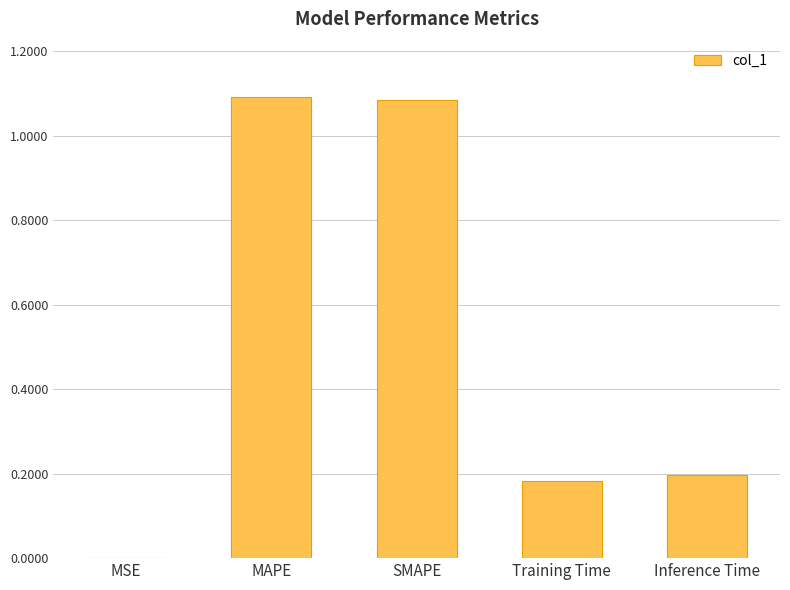

The chart shows a value of 0.3 at Training Time. True or false?

False